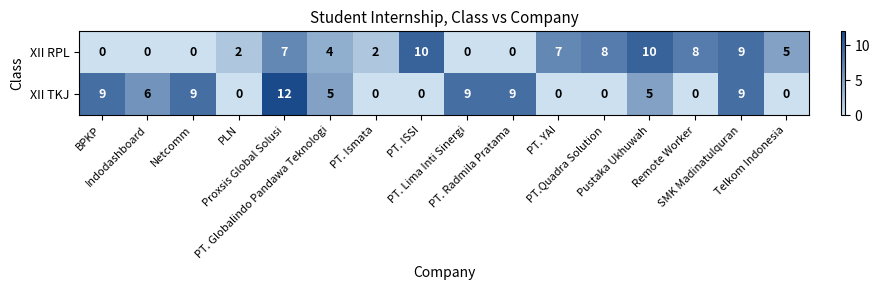

What is the difference between the highest and lowest values at PT. Lima Inti Sinergi?

9